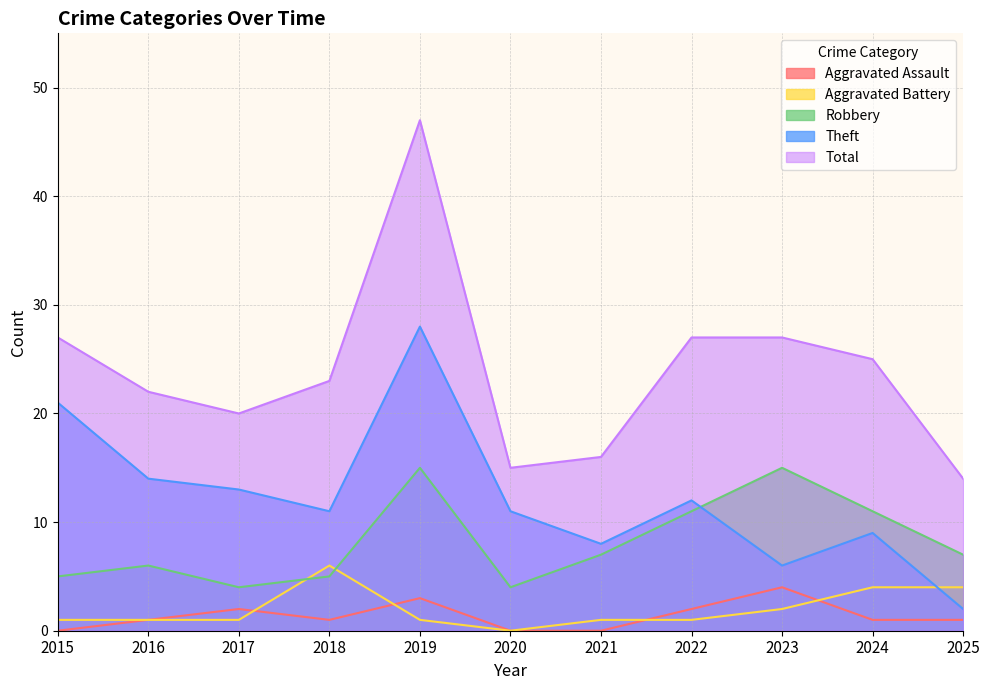

True or false: Total and Aggravated Assault intersect in this chart.

False